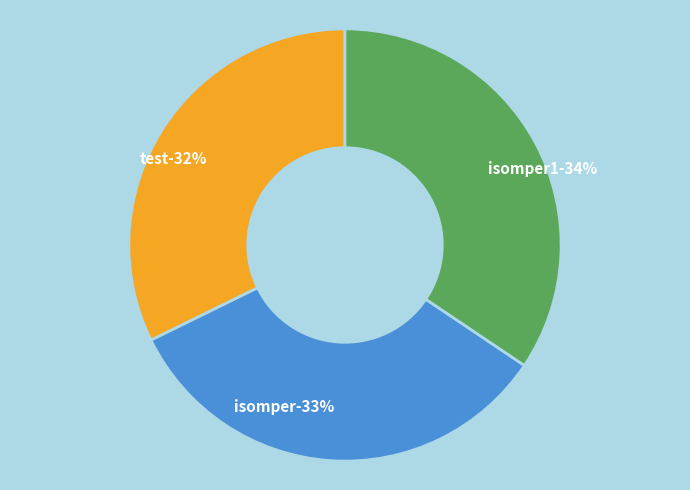

What percentage do test and isomper1 together represent?

66.7%